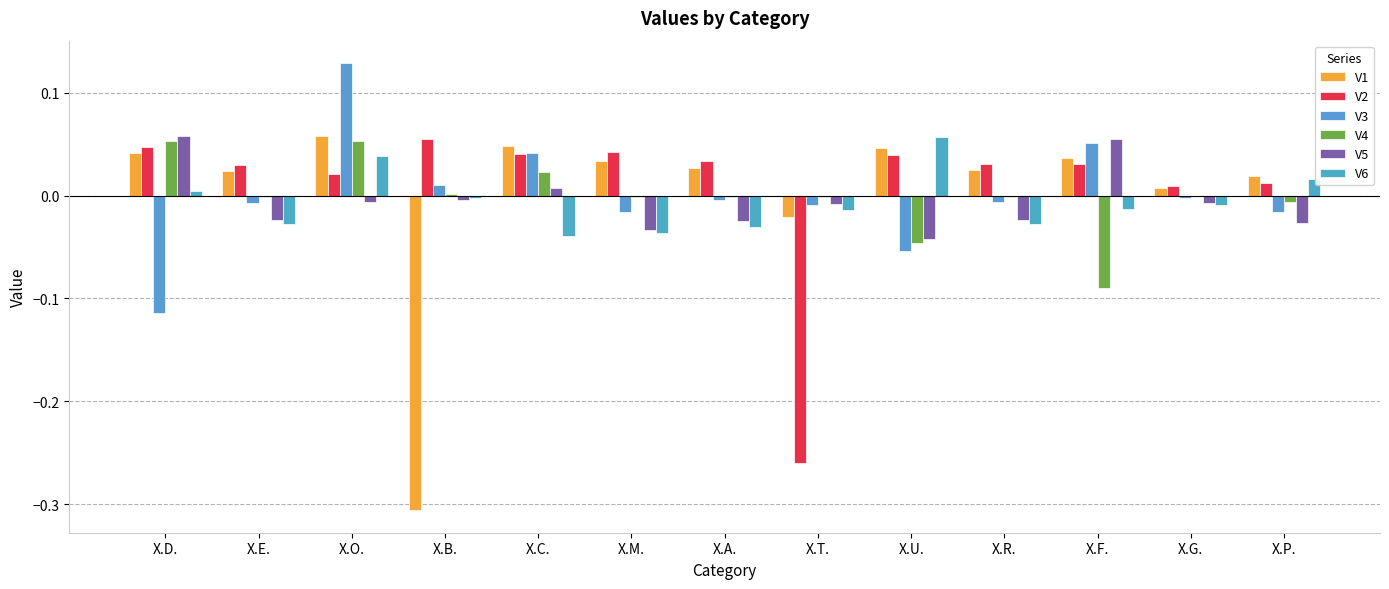

How many positive values does the V2 series have?

12